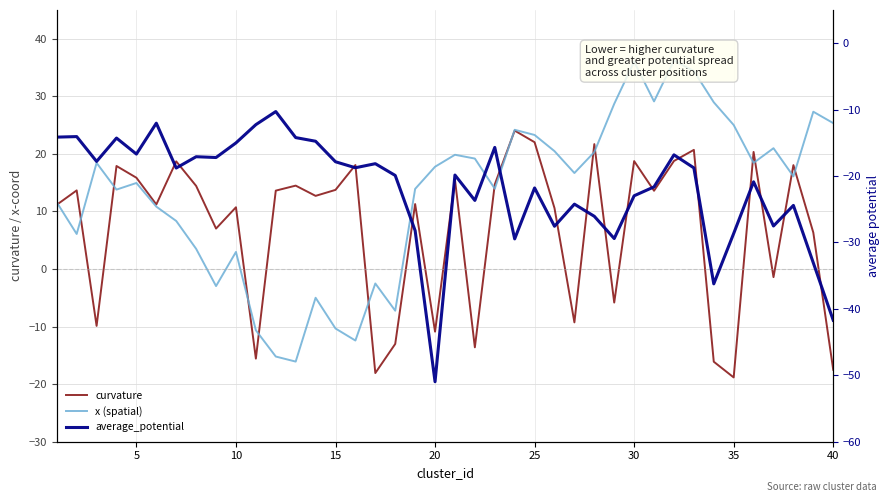

What is the minimum value for curvature?

-18.8